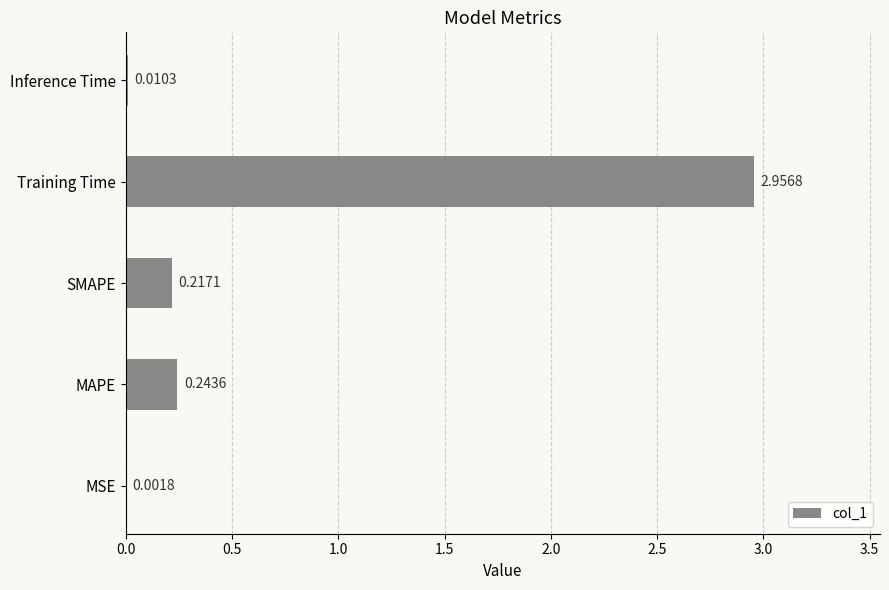

Which category has the highest value across all series?

Training Time